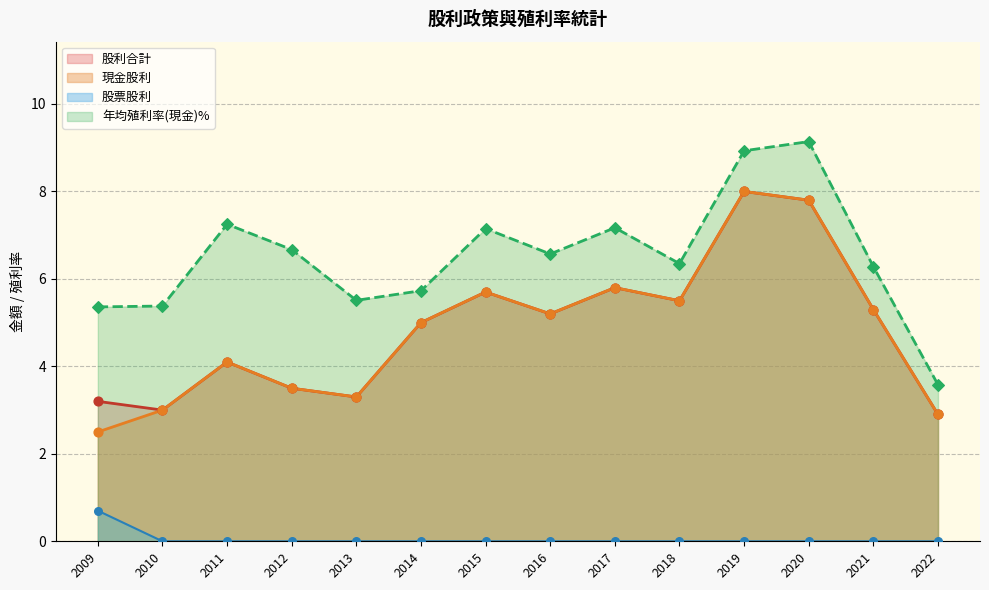

Which series contains the lowest Y value?

股票股利